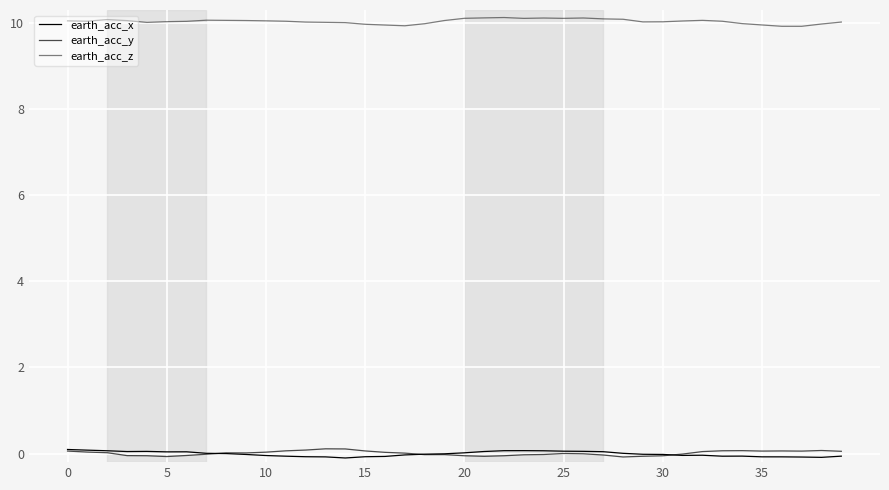

What is the difference between the maximum and minimum values in the earth_acc_y series?

0.2